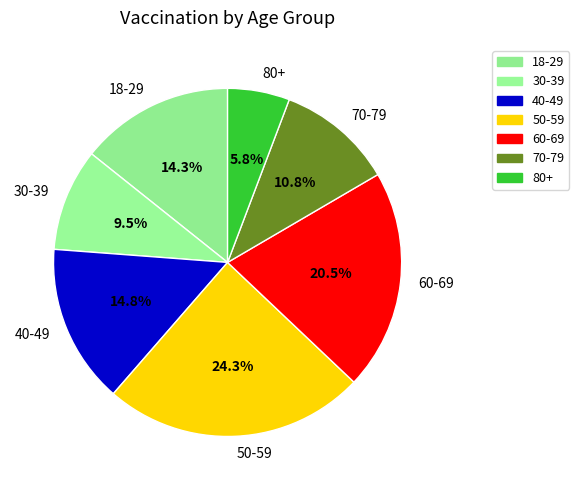

Which has a higher value, 30-39 or 60-69?

60-69